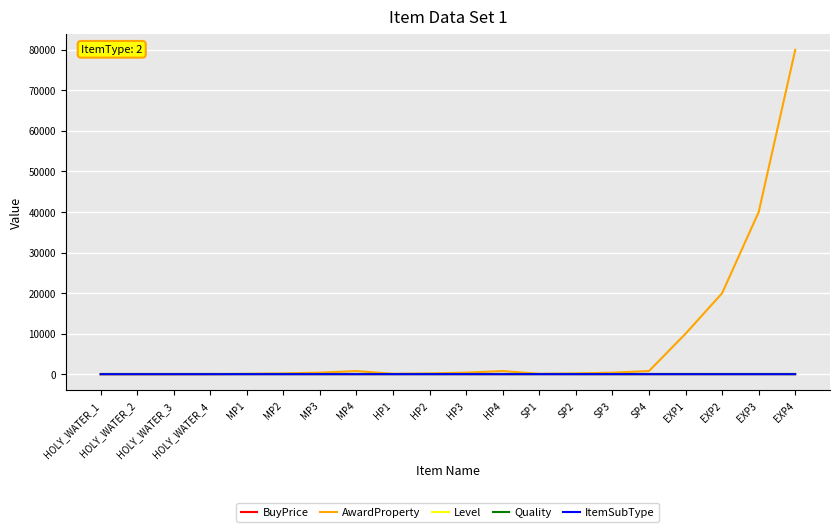

Which series has the widest spread of values?

AwardProperty